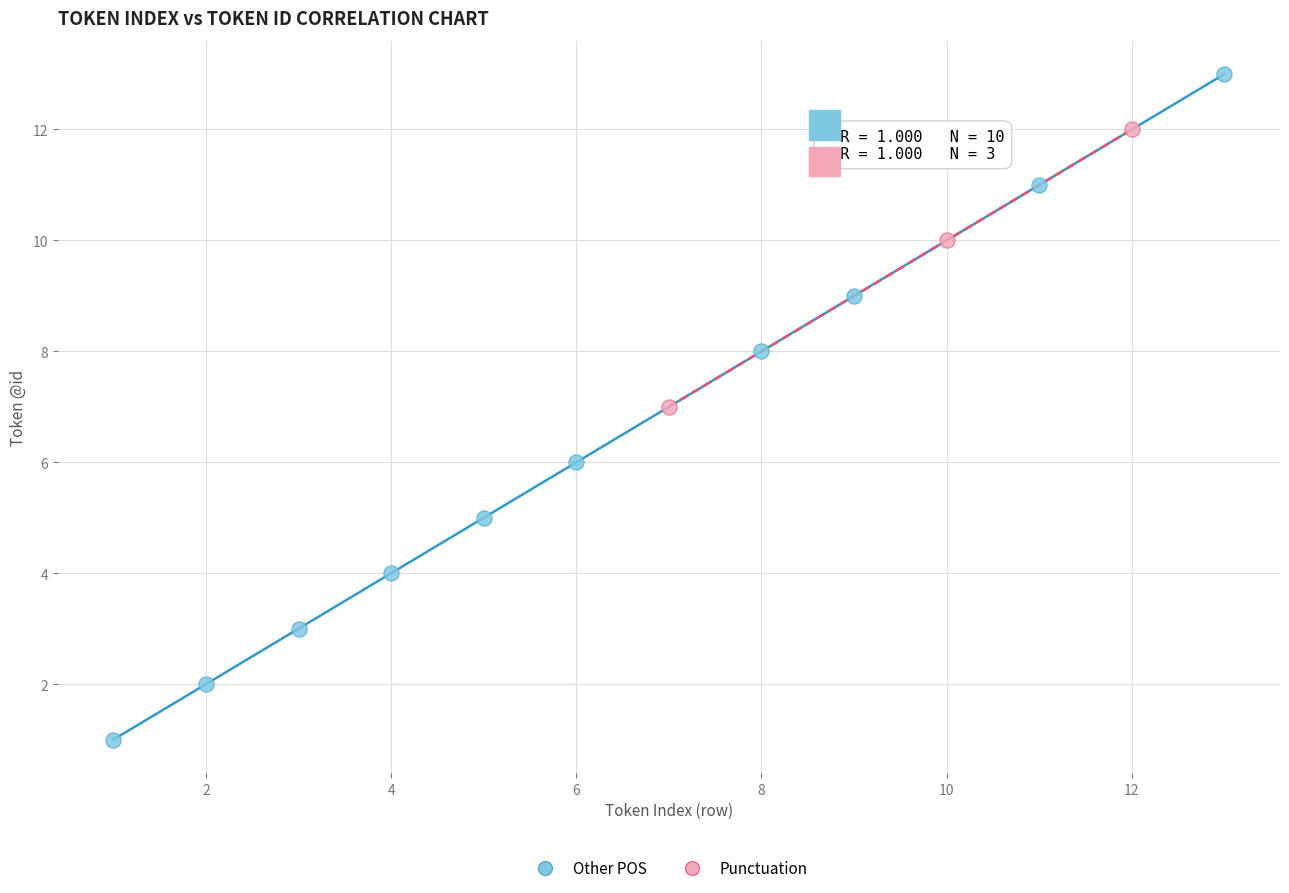

Which series reaches the minimum Y coordinate?

Other POS